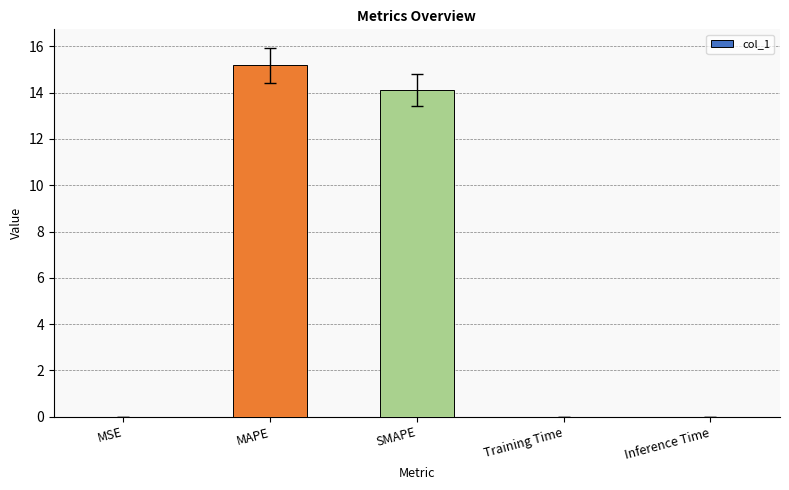

What is the sum of all values?

29.3